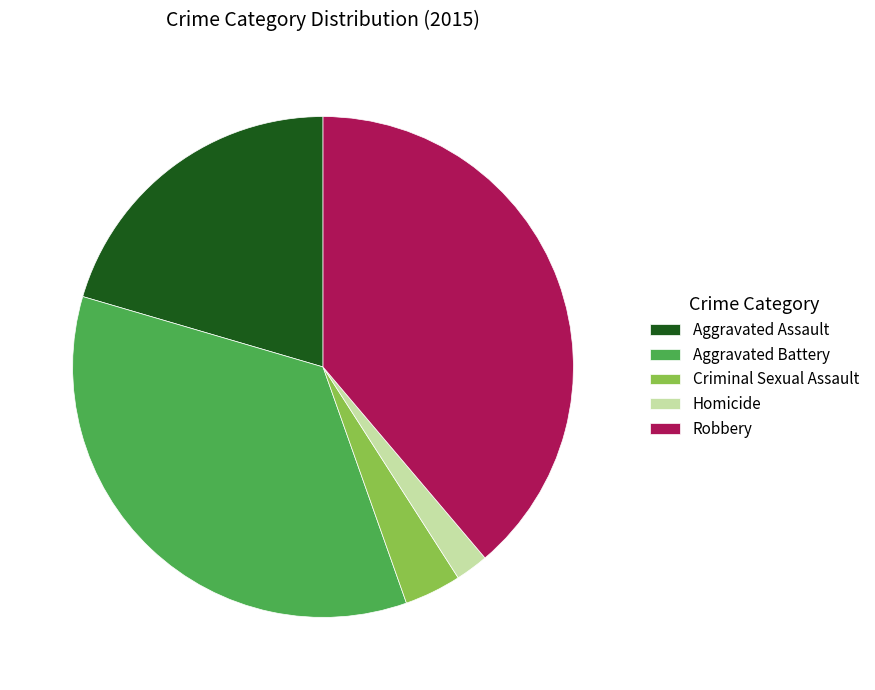

Does Robbery represent more than half of the total?

No